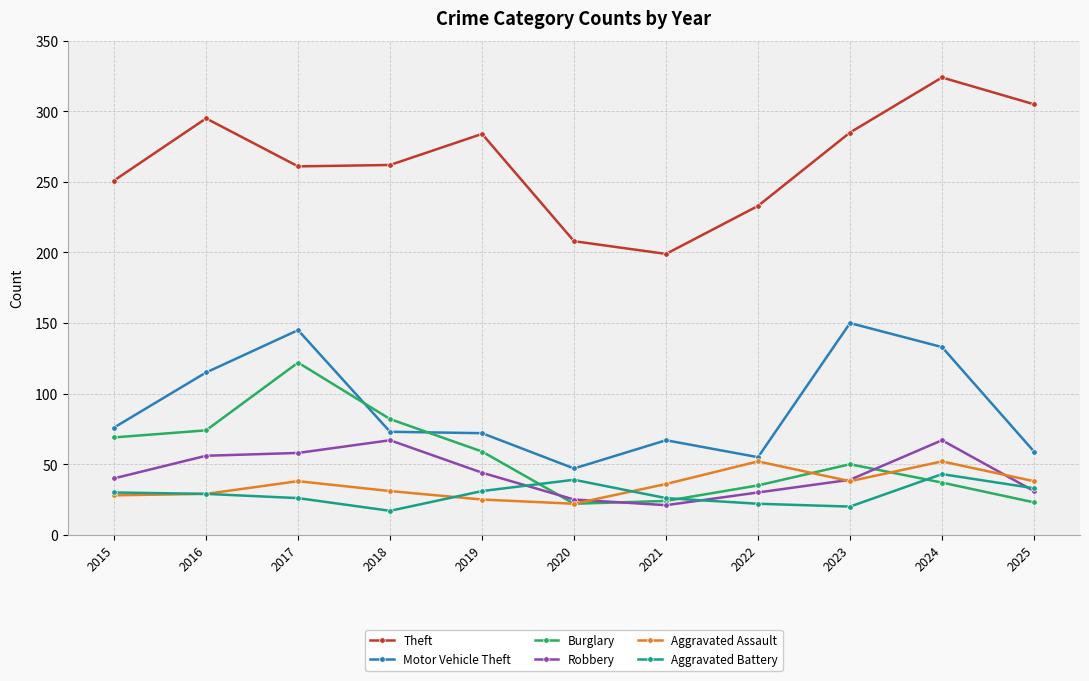

The value of Motor Vehicle Theft at 2021 is 67. True or false?

True